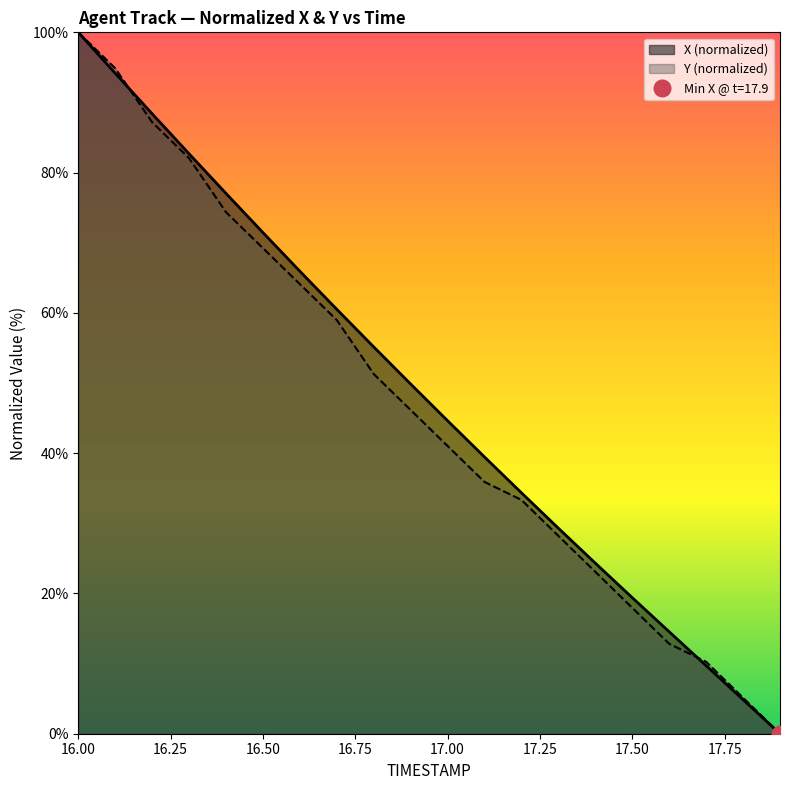

Which series has the largest range (max minus min)?

X